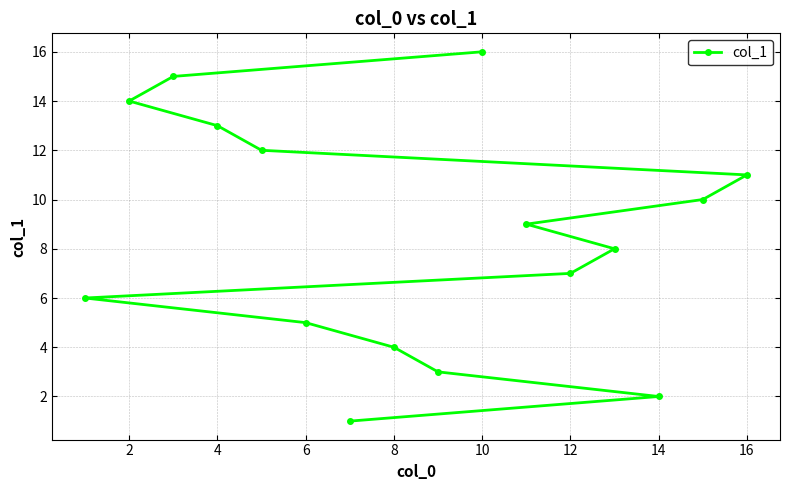

Which category has the highest value across all series?

10